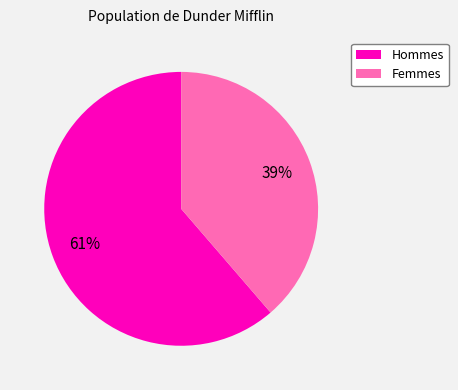

The Femmes slice represents 44% of the pie. True or false?

False